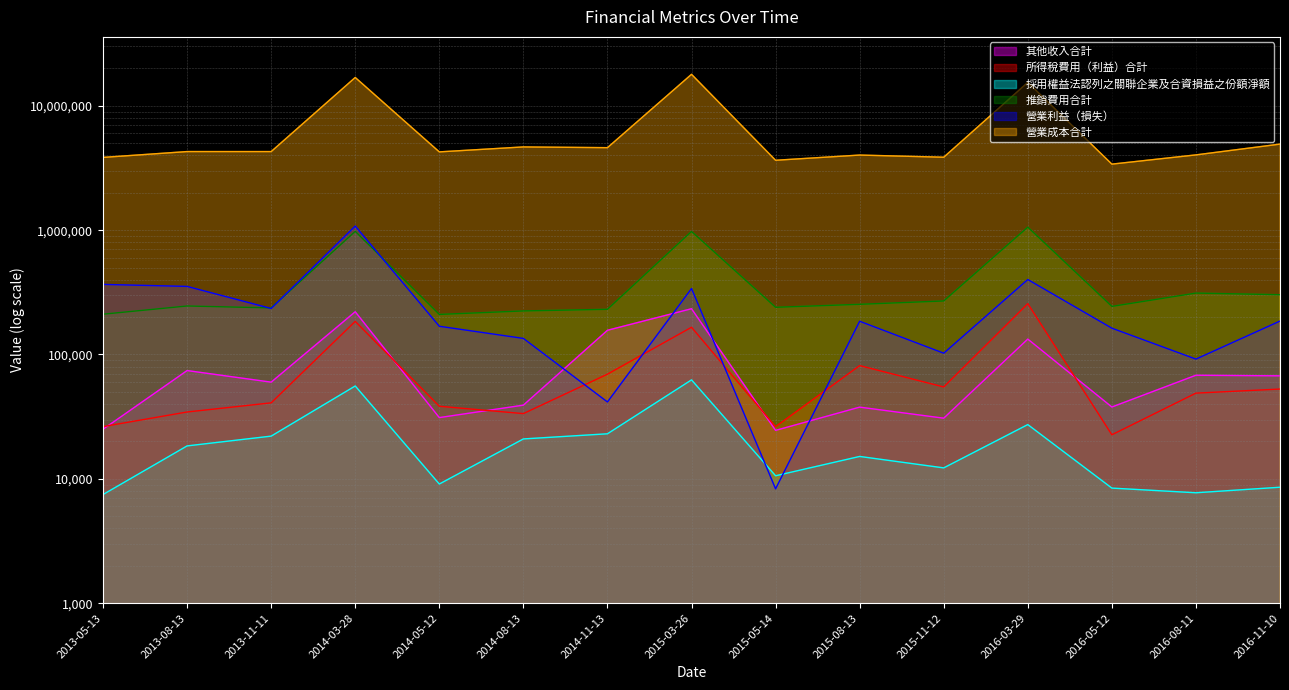

What is the sum of all 營業利益（損失） values?

3853520